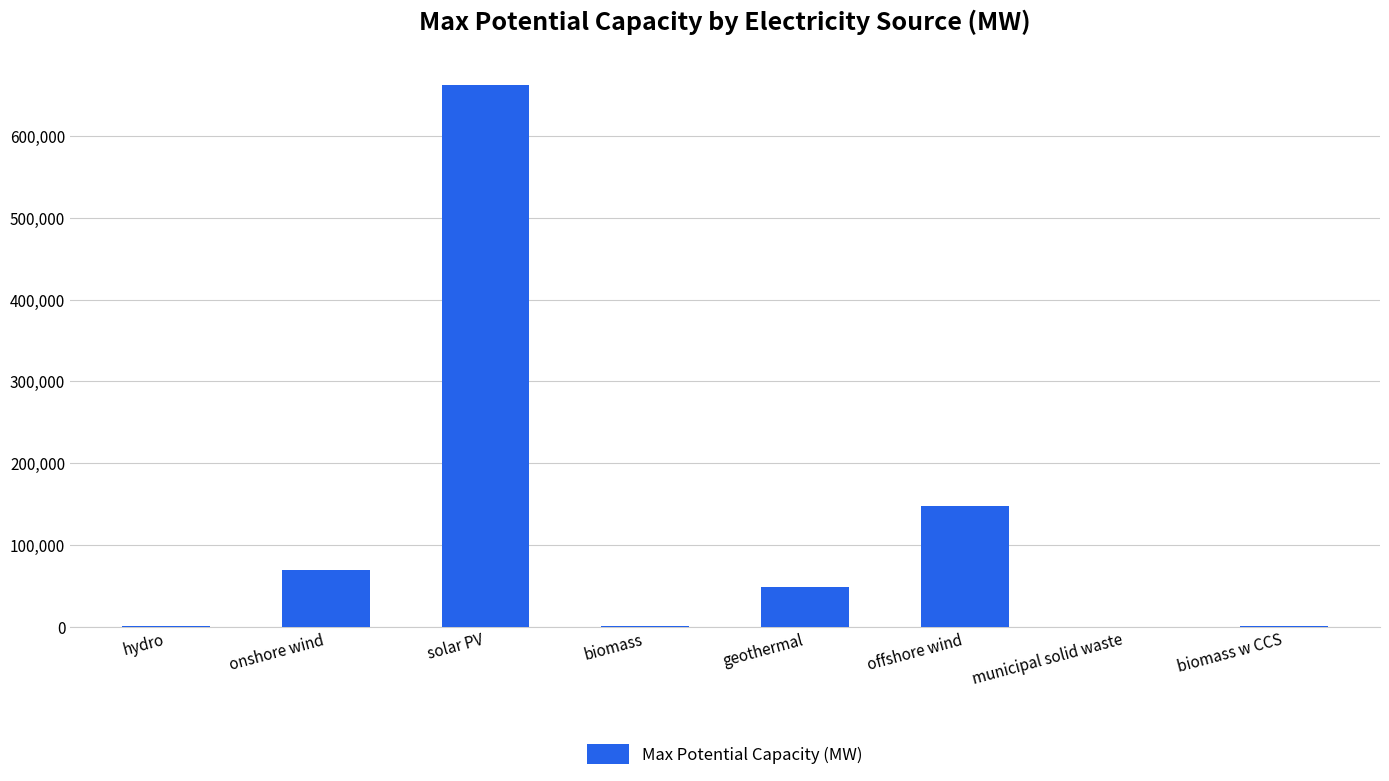

Which category has the highest value across all series?

solar PV